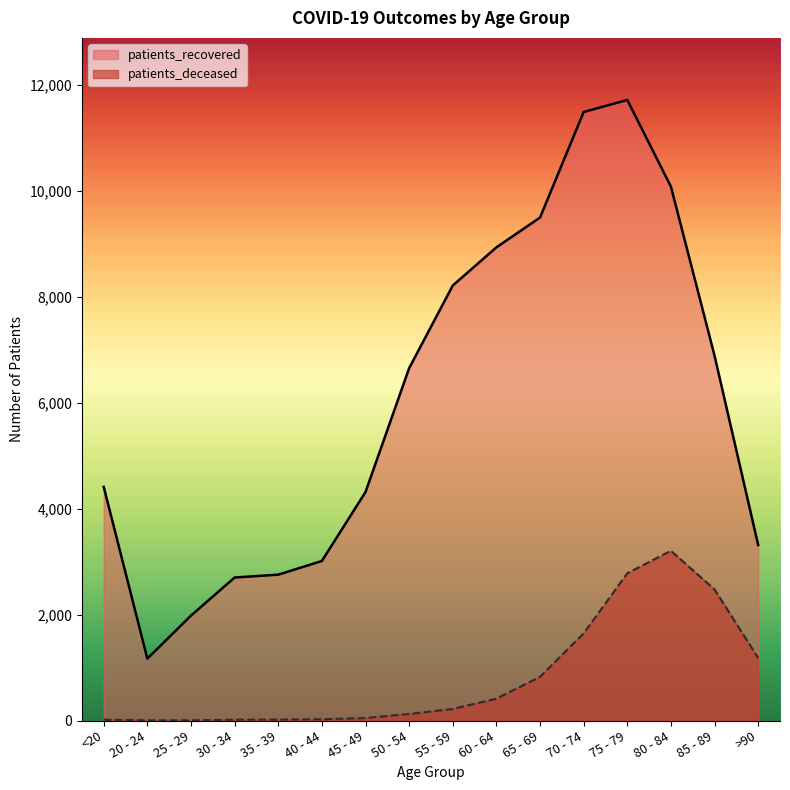

What is the label of the 5th point from the right?

70 - 74